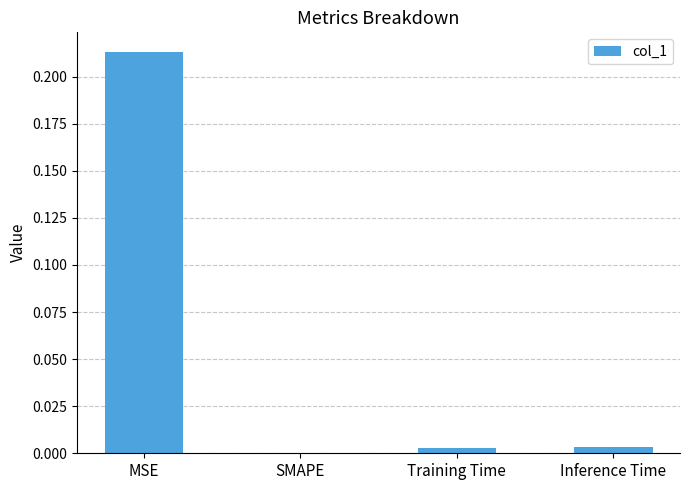

What is the average value?

0.1